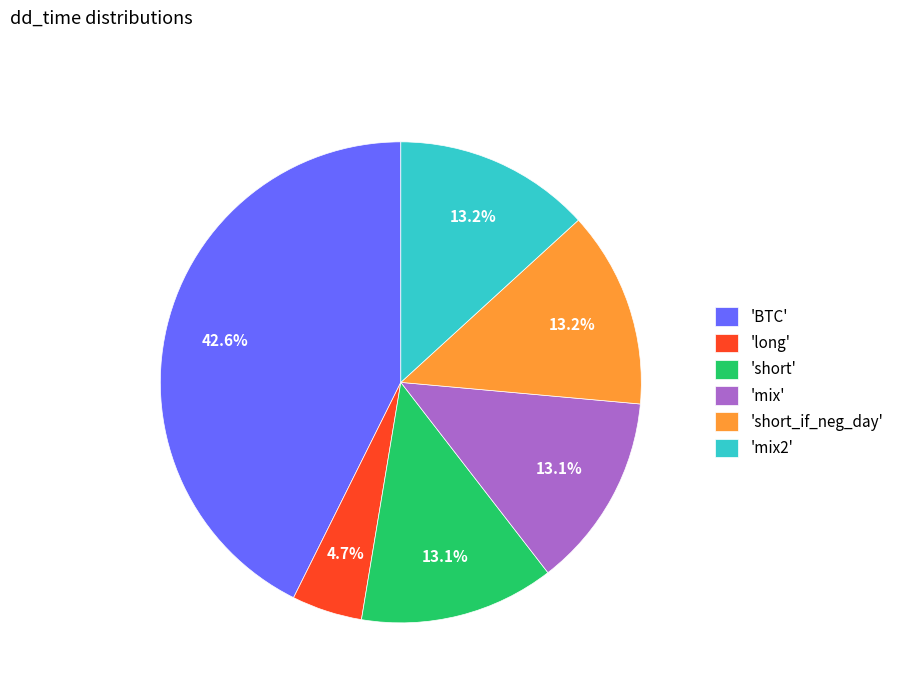

Does any single category account for the majority?

No